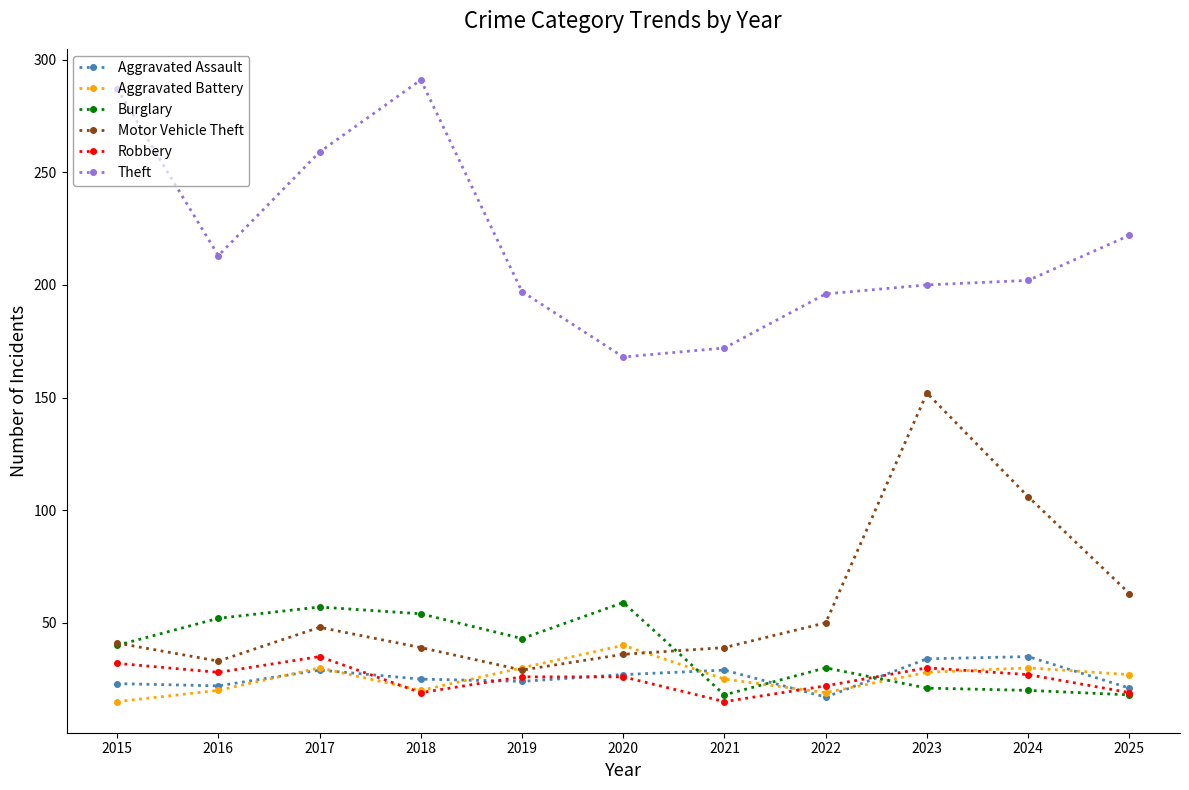

How many intersections are there between Burglary and Aggravated Assault?

3